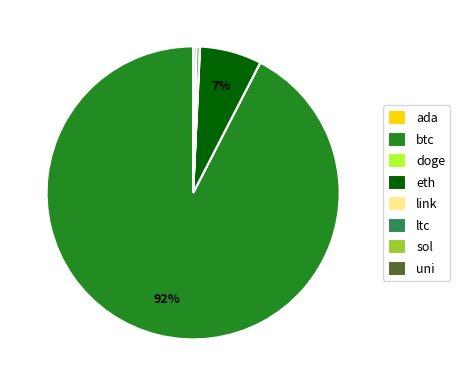

Which category has the biggest portion of the pie?

btc